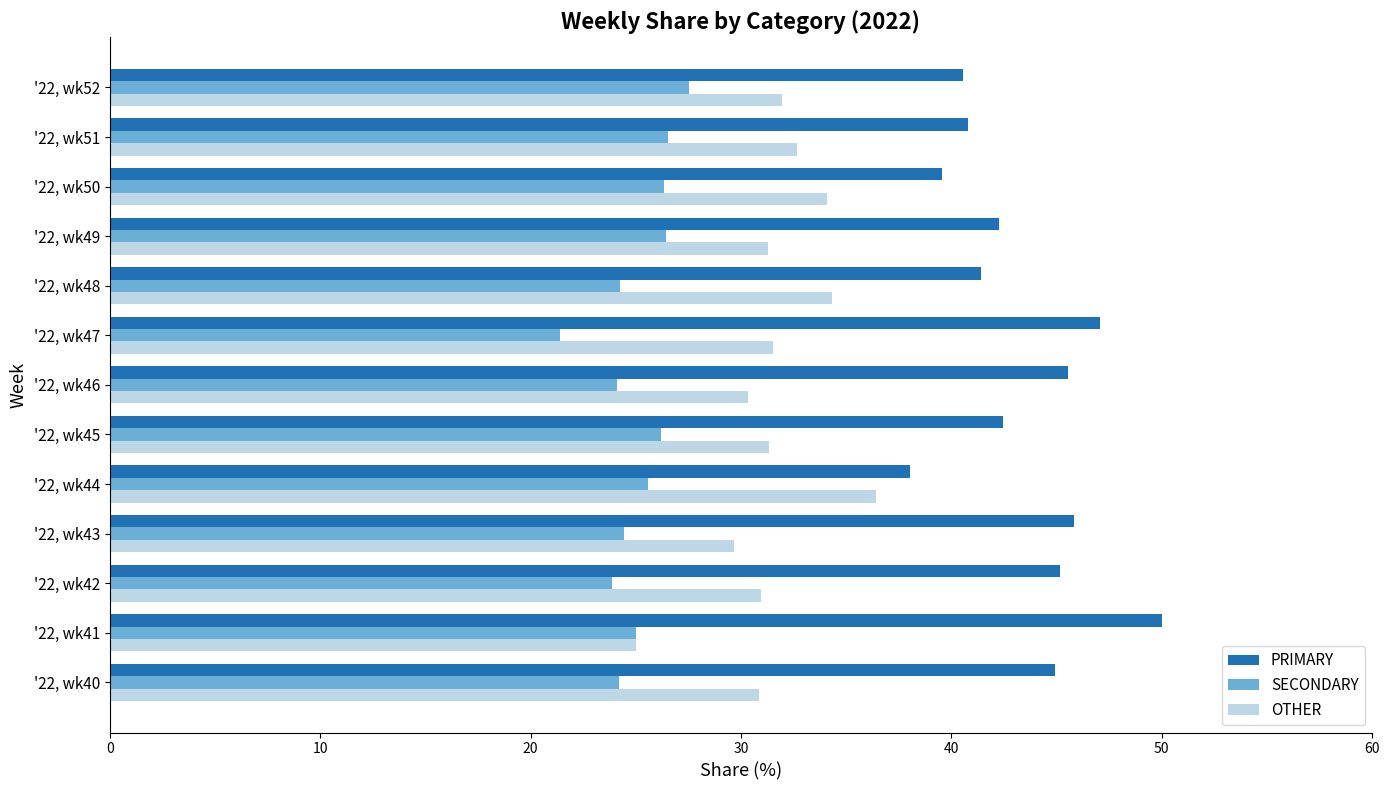

What is the highest value of the PRIMARY series?

50.0